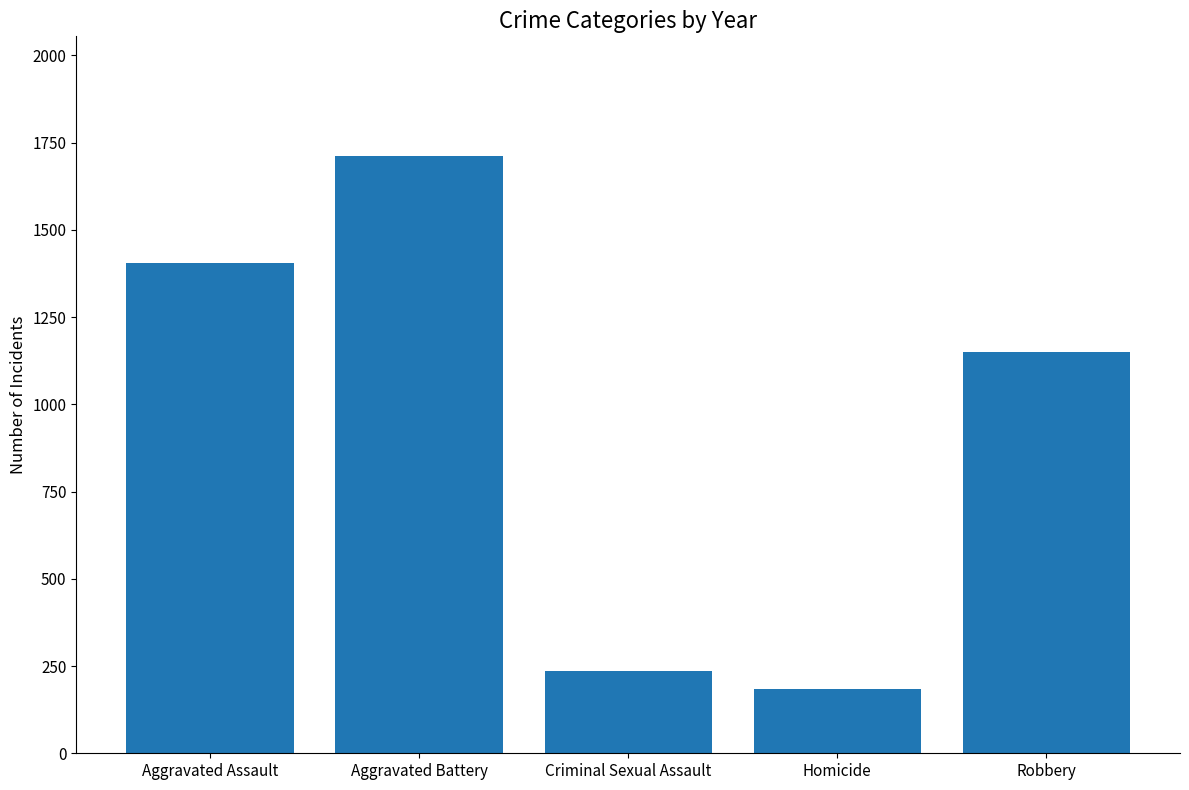

What is the difference between the values at Aggravated Assault and Homicide?

1221